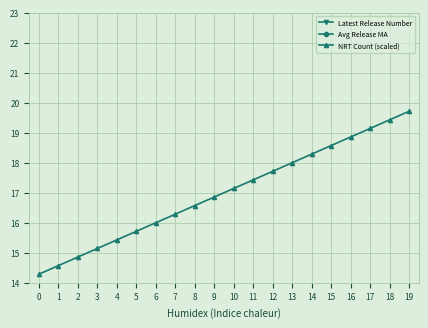

Is it true that NRT Count (scaled) equals 26.4 at 11?

False